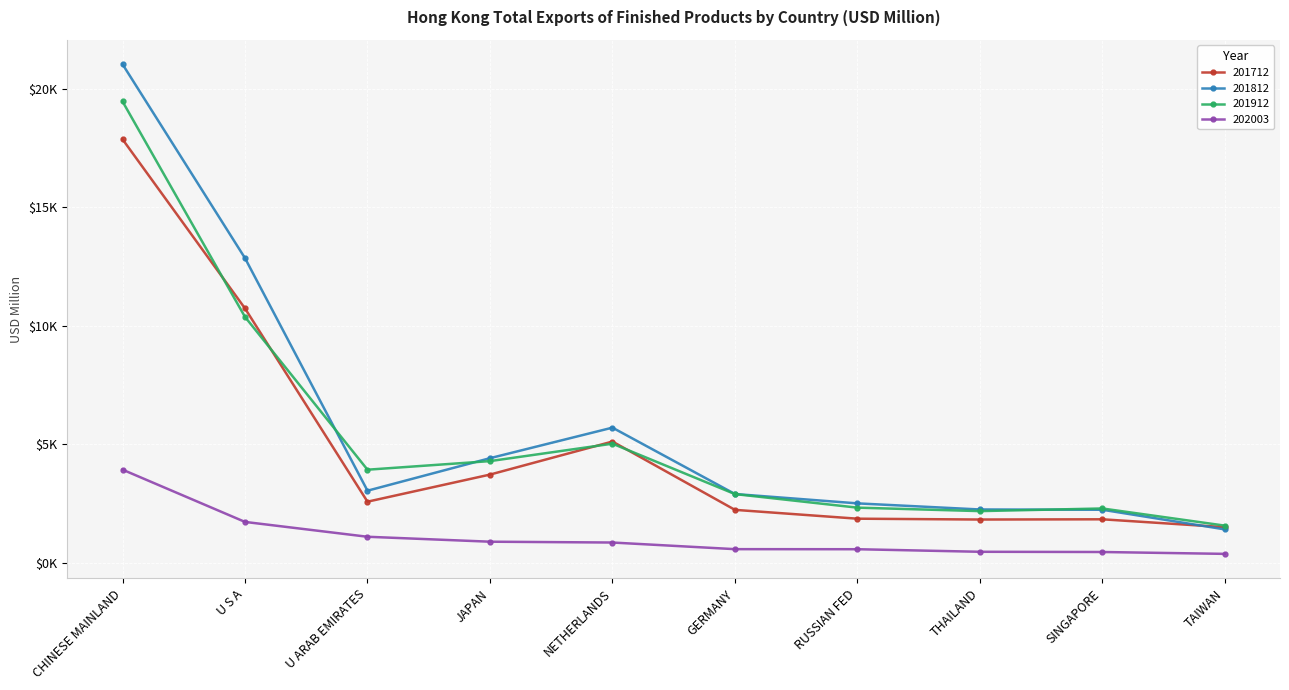

What position from the right is NETHERLANDS?

6